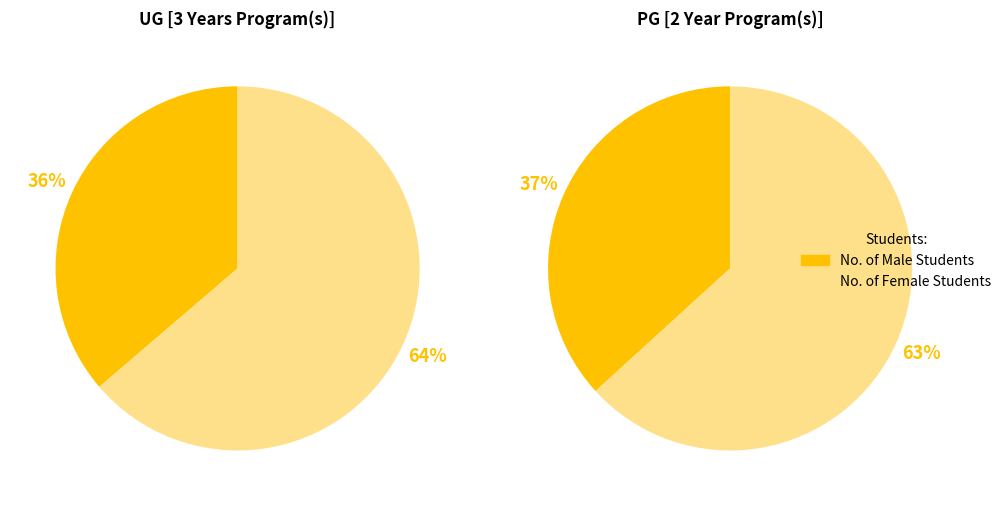

What is the difference between the highest and lowest values at UG [3 Years Program(s)]?

168